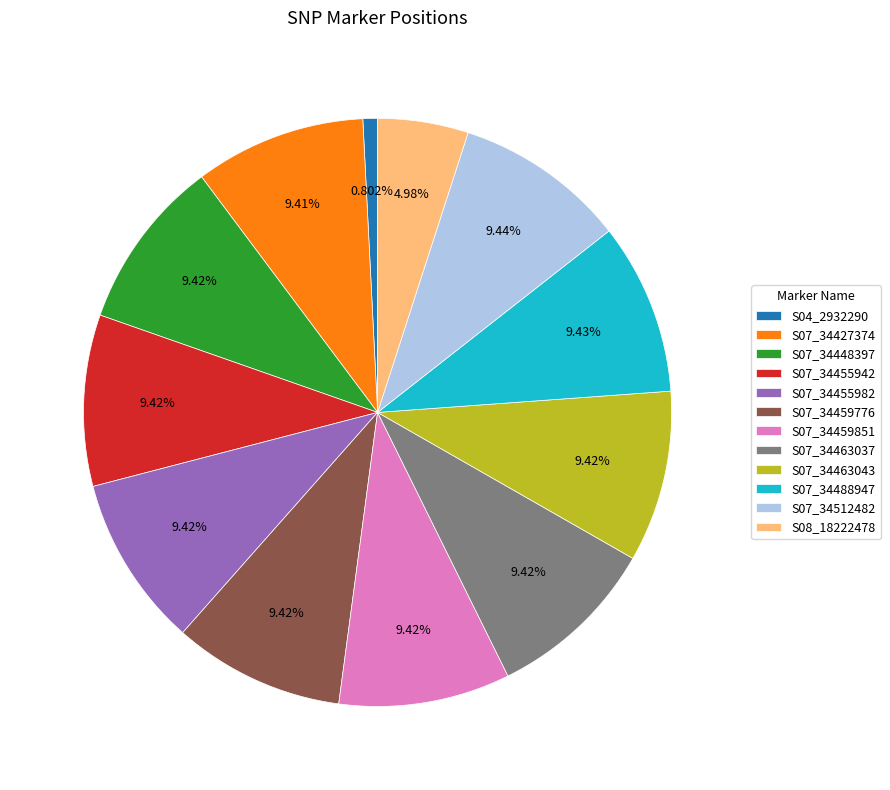

Is there any slice that represents more than half of the pie?

No